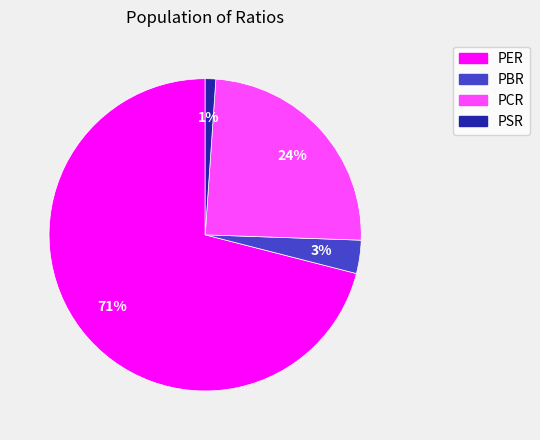

Which slice is the largest?

PER